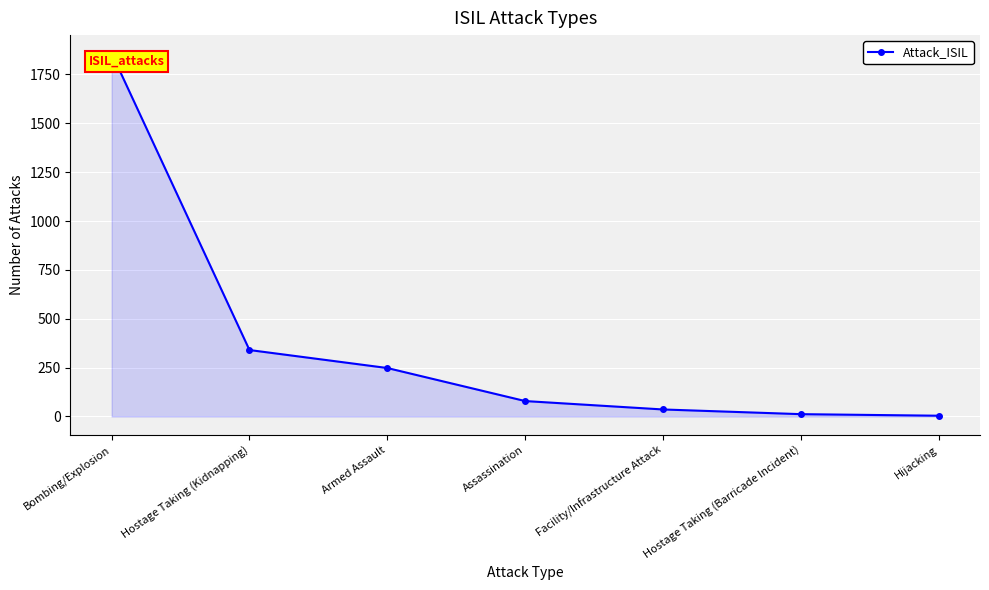

What is the sum of all values?

2577